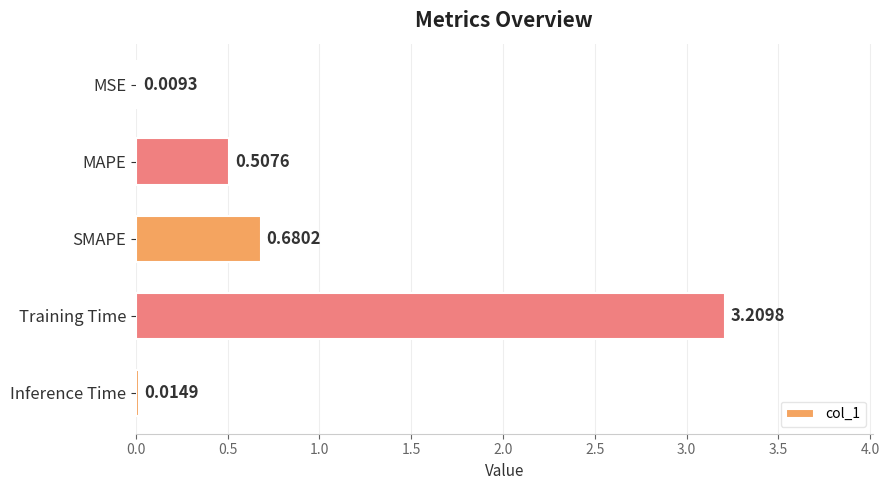

What is the change in value from MAPE to Training Time?

+2.7